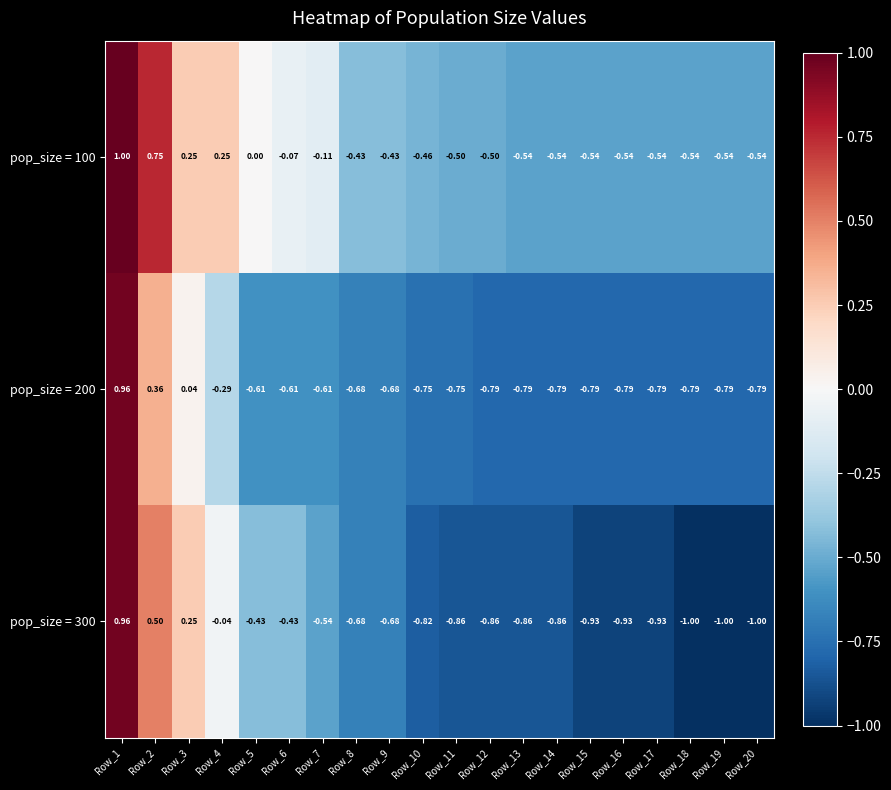

Is the value of pop_size = 100 at Row_1 greater than the value of pop_size = 200 at Row_6?

Yes